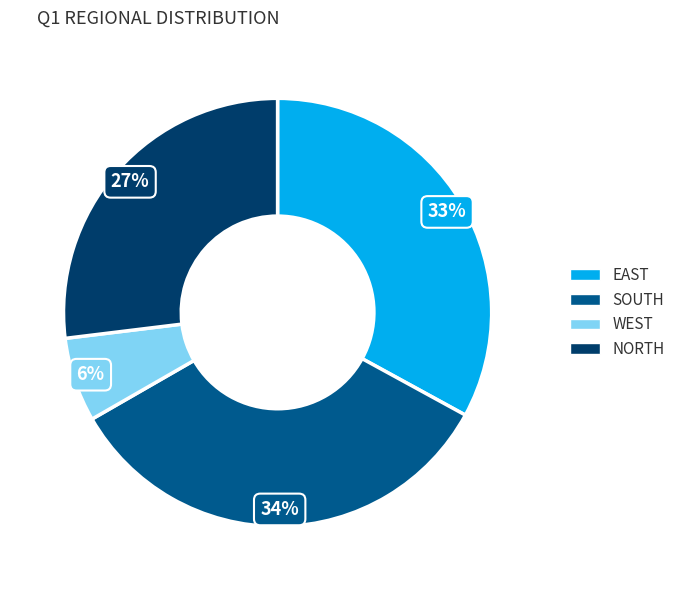

True or false: WEST accounts for 6% of the total.

True